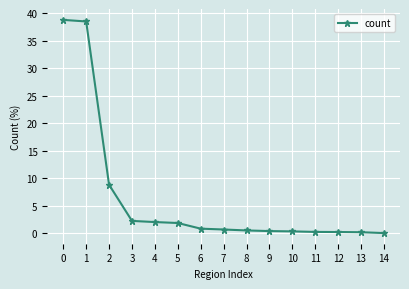

What is the difference between the maximum and minimum values?

38.7